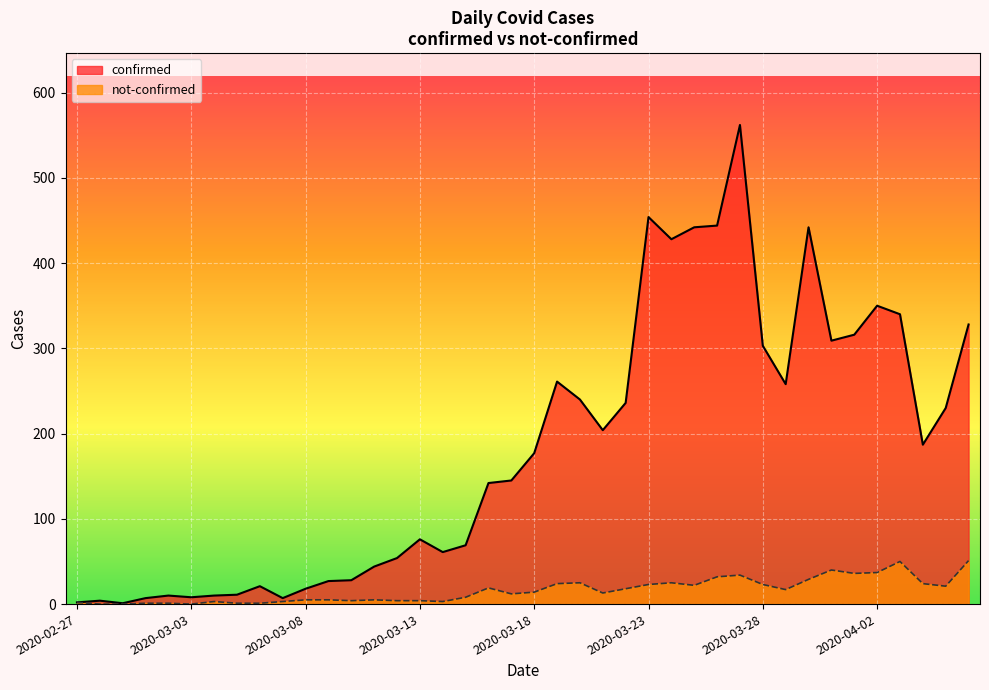

Does the chart display data point markers on the line(s)?

No